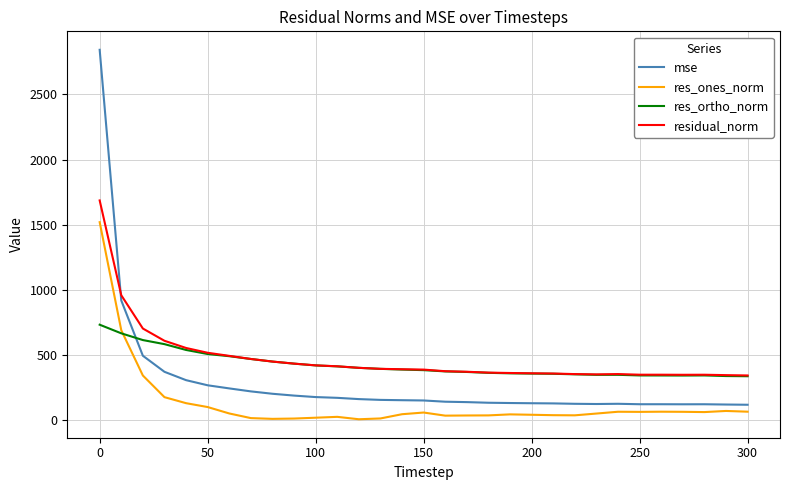

True or false: residual_norm and res_ones_norm cross at least once.

False